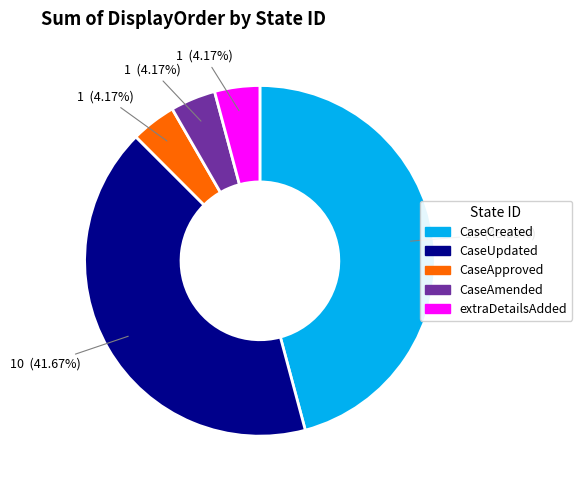

Is there any slice that represents more than half of the pie?

No